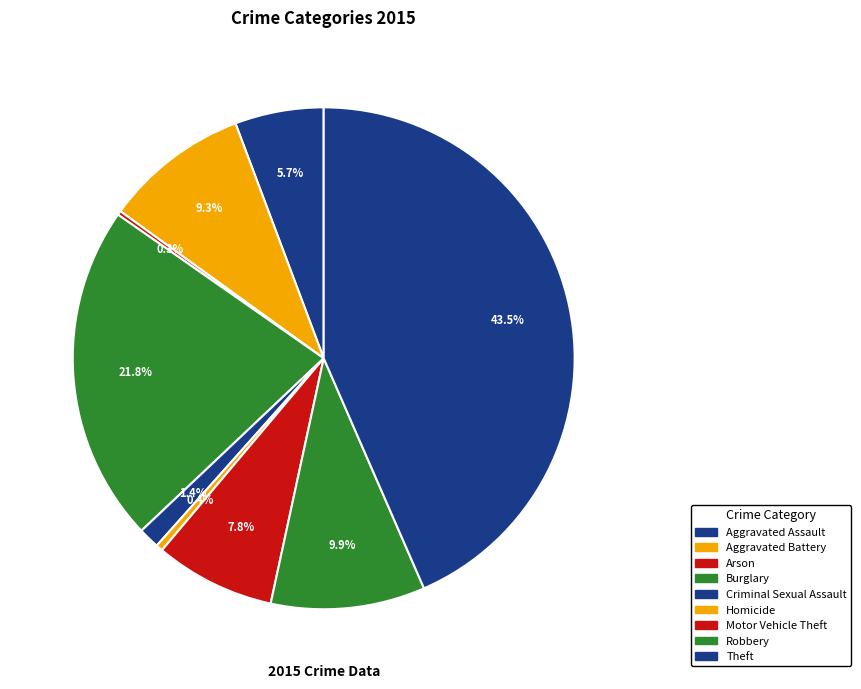

To the nearest percent, what is the average slice percentage?

11%